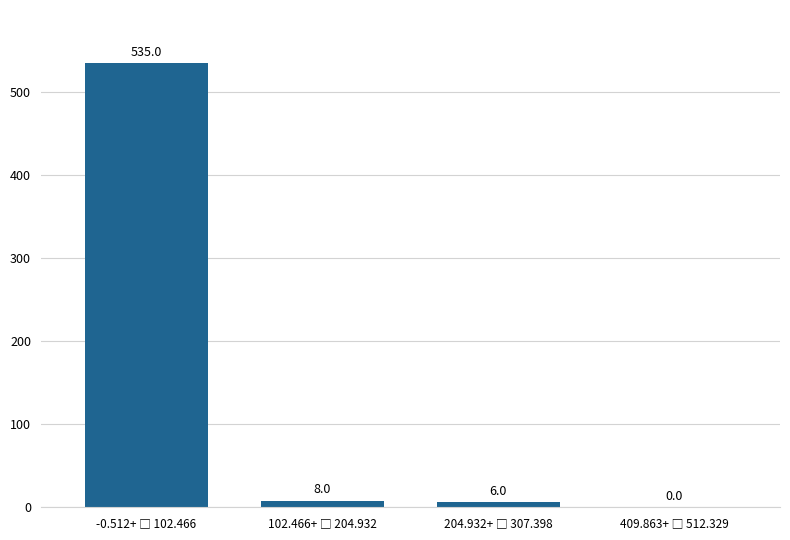

What is the maximum value shown in the chart?

535